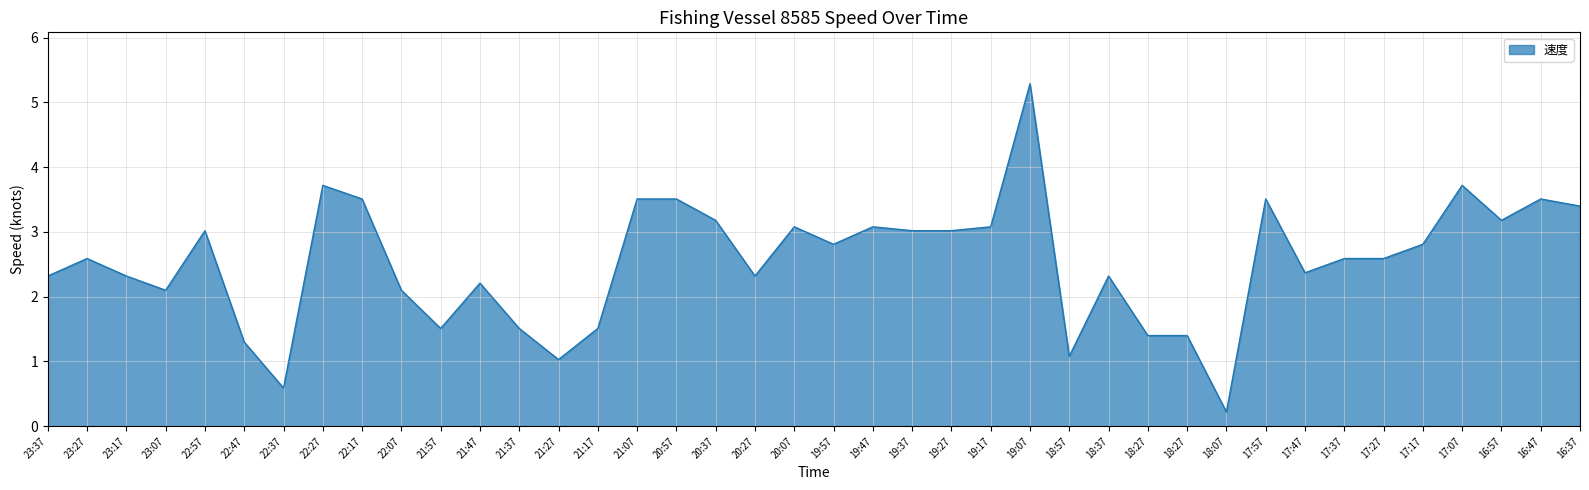

Does the chart display data point markers on the line(s)?

No